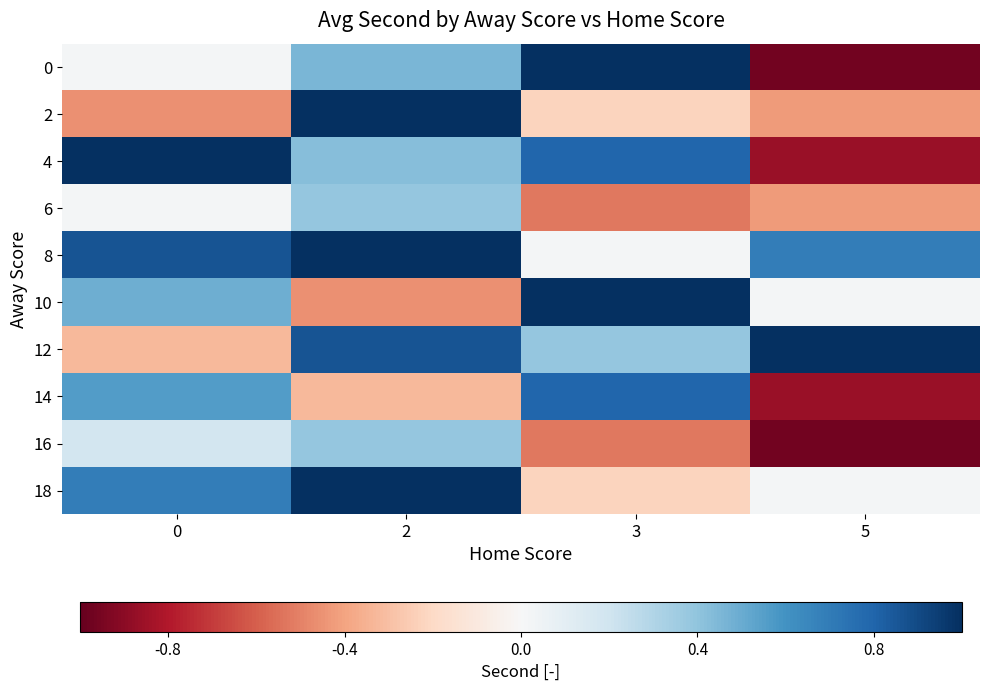

Which has a higher value, 3 or 5?

3